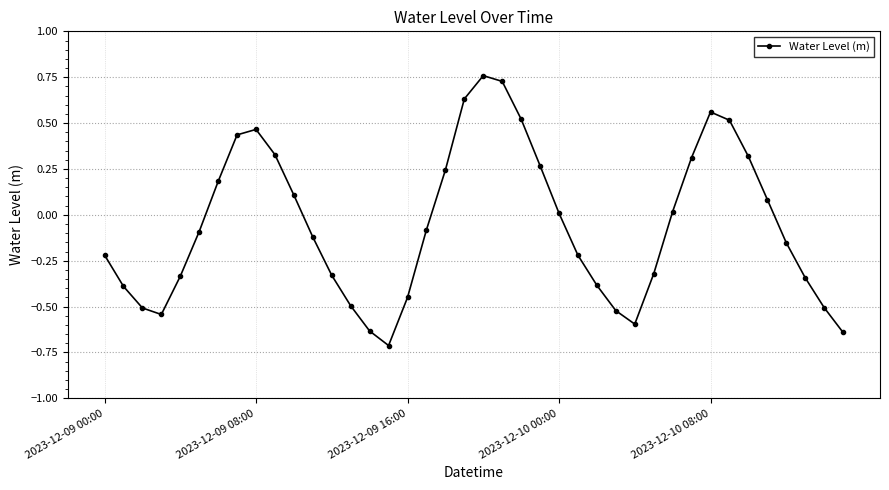

What is the value of the 27th point from the left?

-0.4